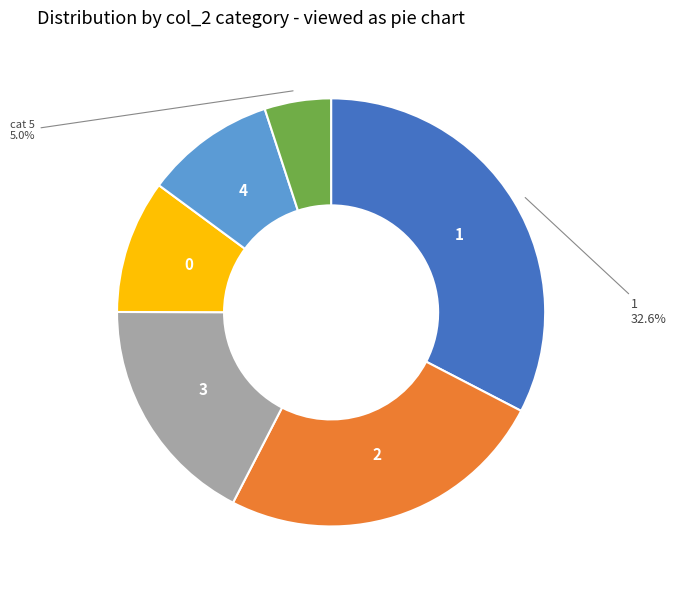

Is there any slice that represents more than half of the pie?

No